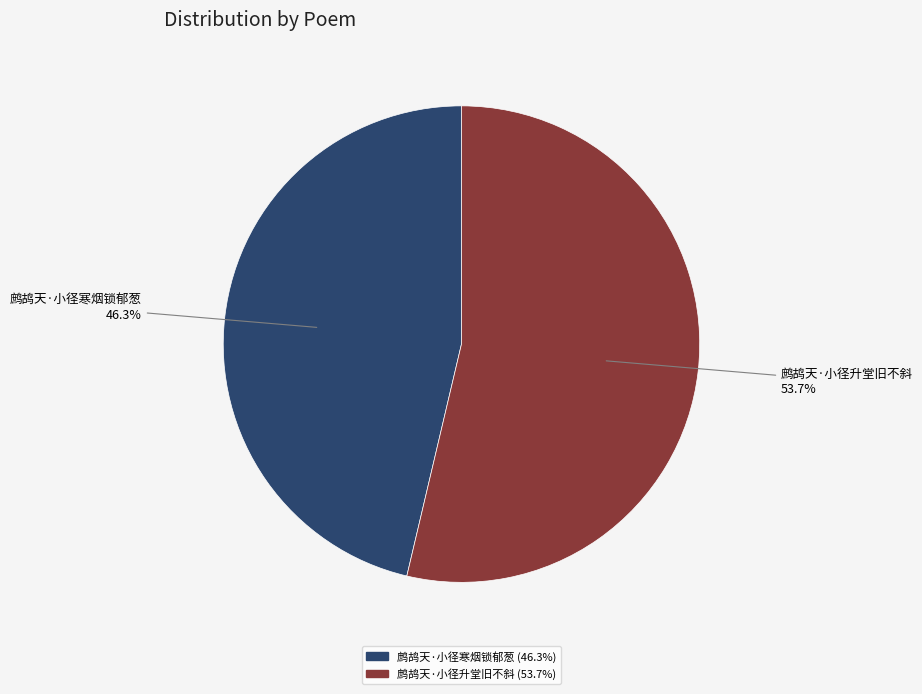

Do 鹧鸪天·小径寒烟锁郁葱 and 鹧鸪天·小径升堂旧不斜 together represent more than half of the pie?

Yes